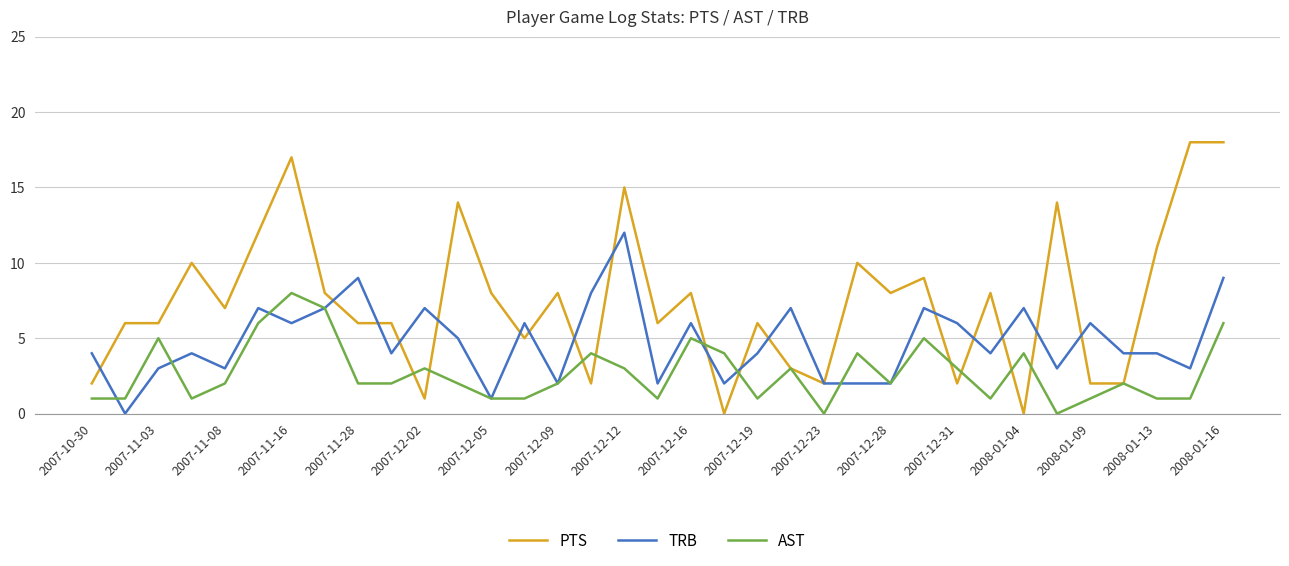

How many values in TRB are above zero?

34